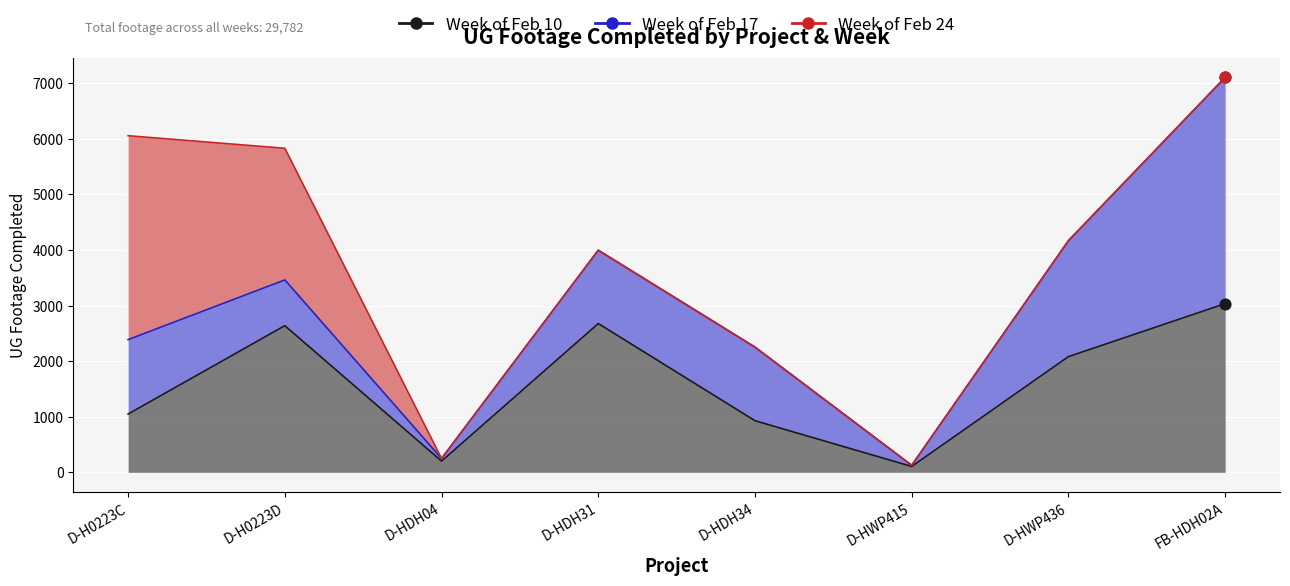

Is the value of Week of Feb 24 at D-H0223C greater than the value of Week of Feb 10 at D-H0223D?

Yes